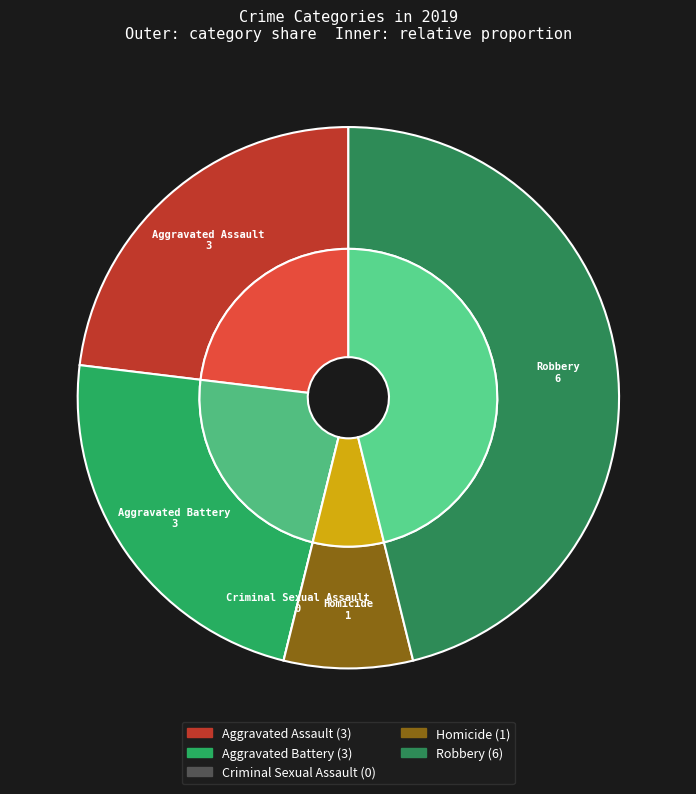

Count the number of slices in the pie.

5